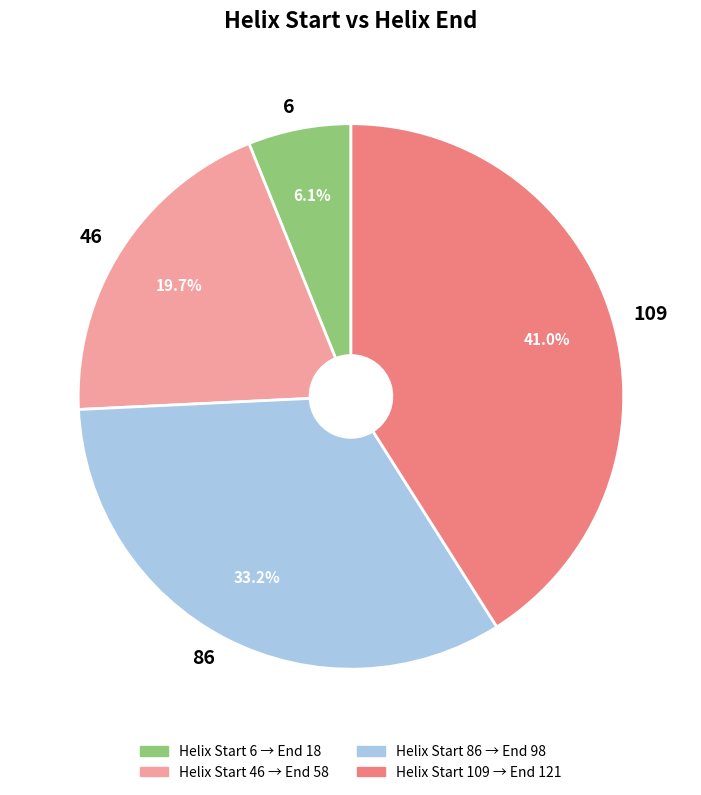

To the nearest percent, what percentage of the pie is 46?

20%